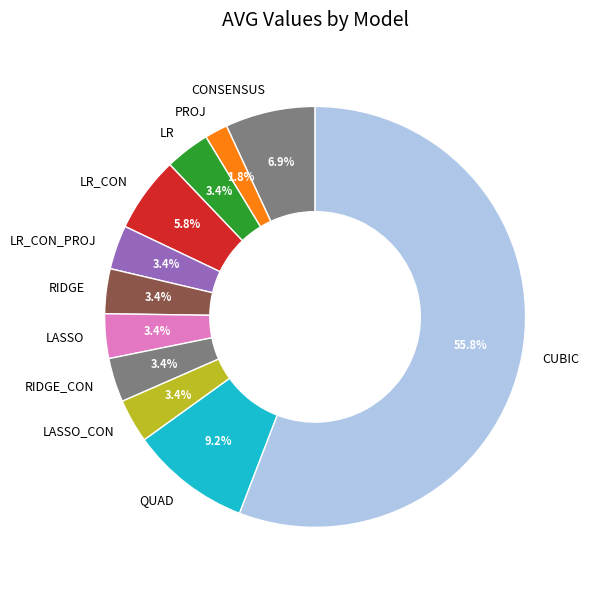

Which slice is the smallest?

PROJ